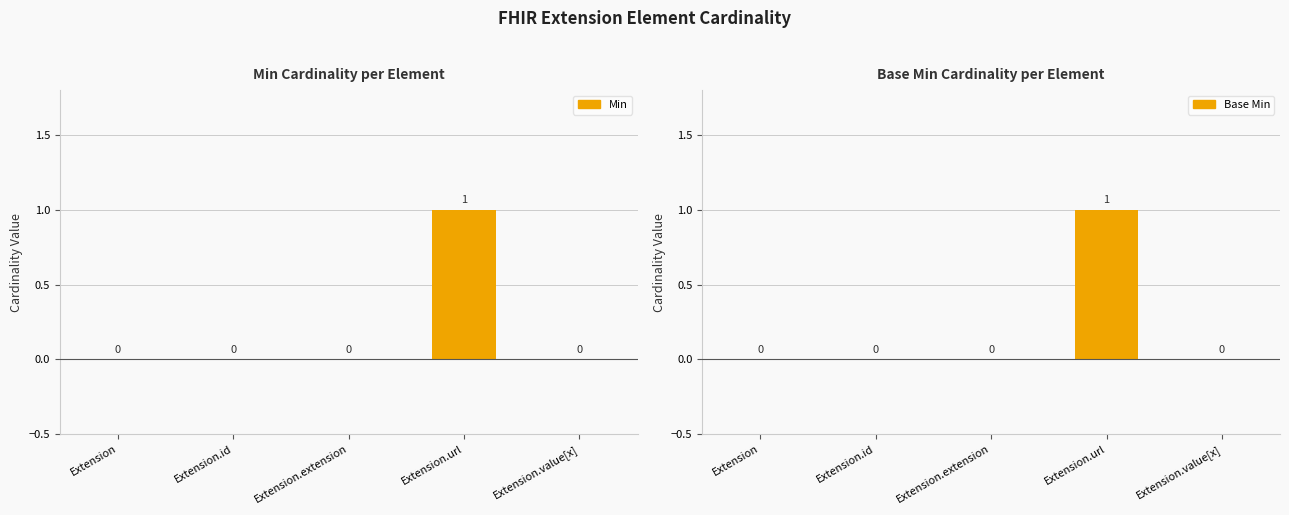

Which category has the lowest value across all series?

Extension